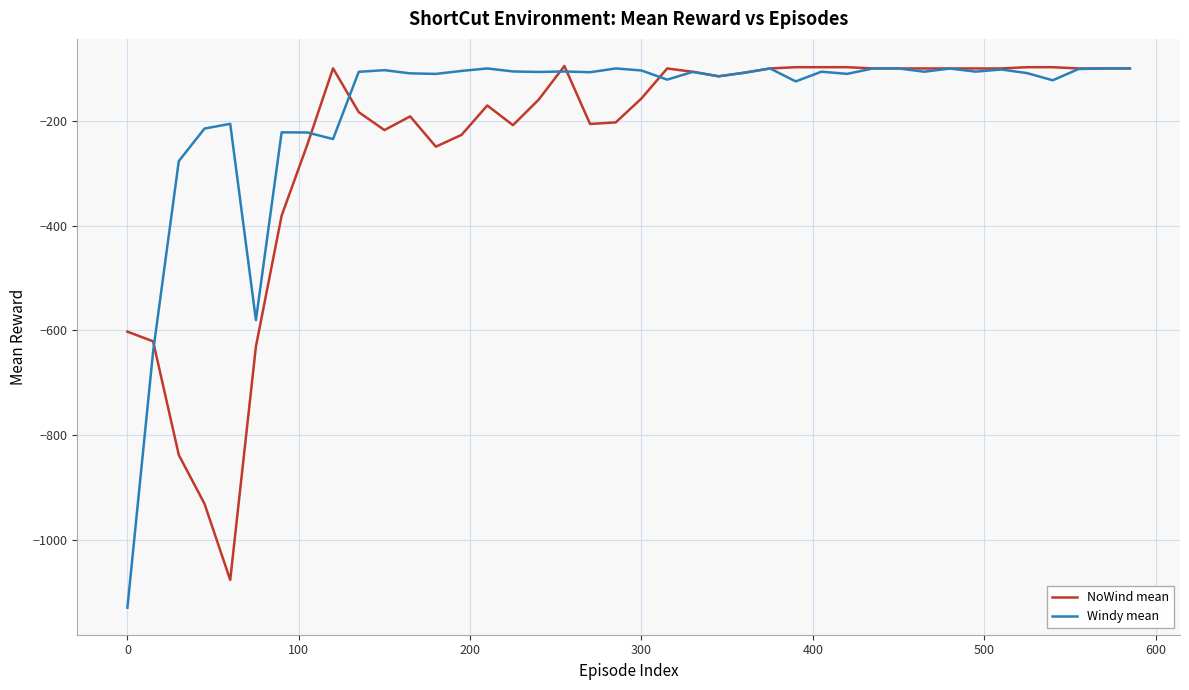

What is the minimum value shown in the chart?

-1128.9